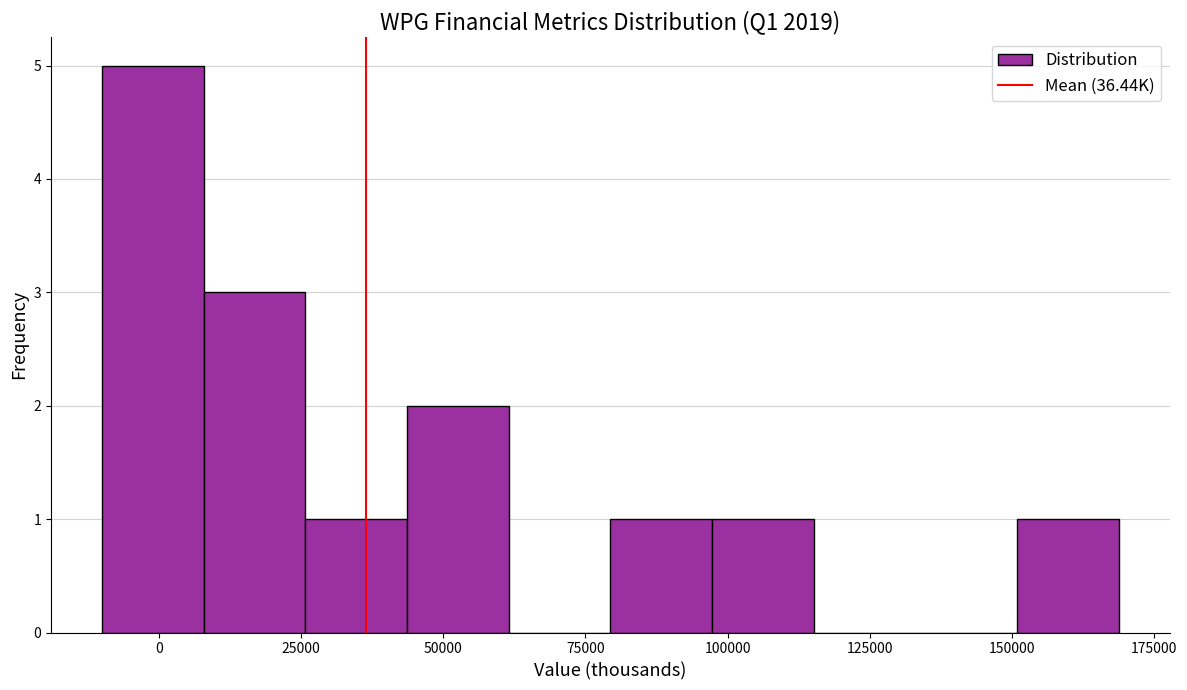

Around what value on the x-axis is the tallest bar? Give the approximate position of its centre, as read against the axis.

0